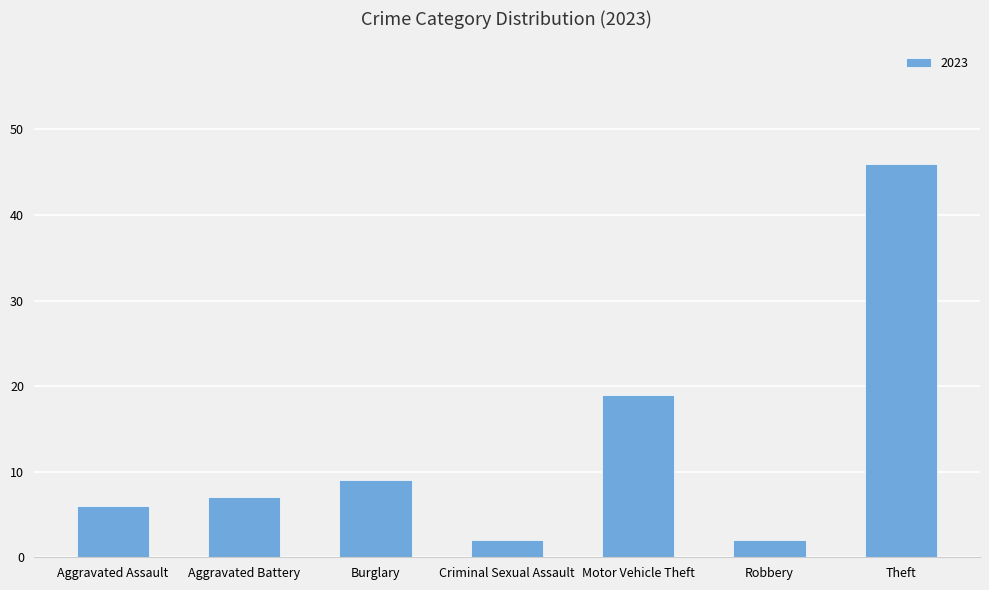

What is the difference between the values at Theft and Robbery?

44